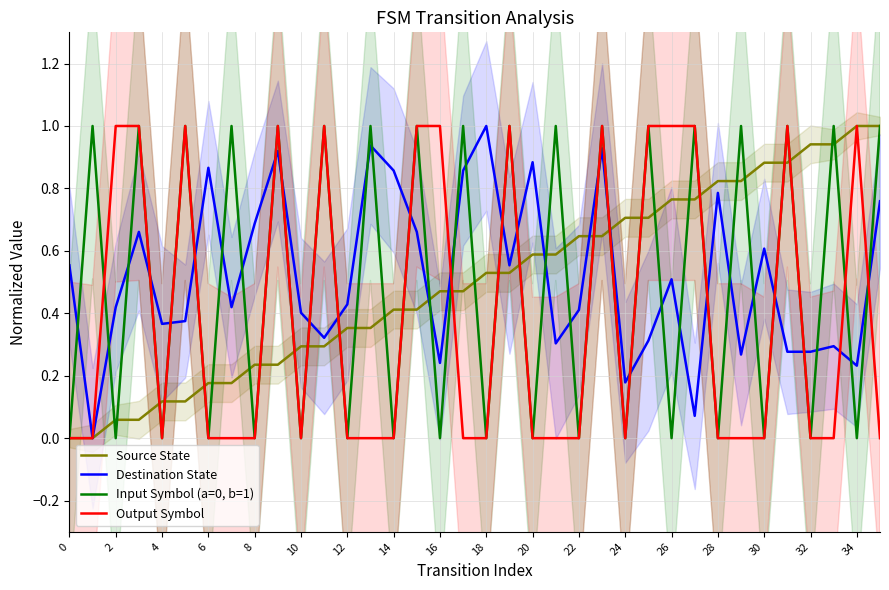

List the series in order of their peak value, lowest first.

Input Symbol (a=0, b=1), Output Symbol, Source State, Destination State